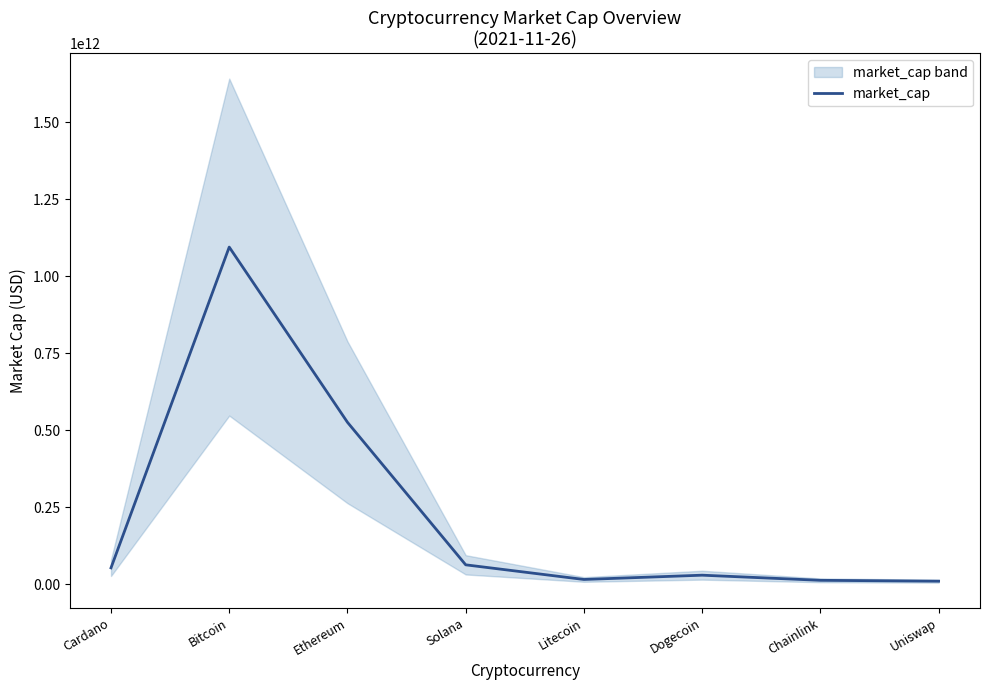

List the labels in order of value, largest first.

Bitcoin, Ethereum, Solana, Cardano, Dogecoin, Litecoin, Chainlink, Uniswap